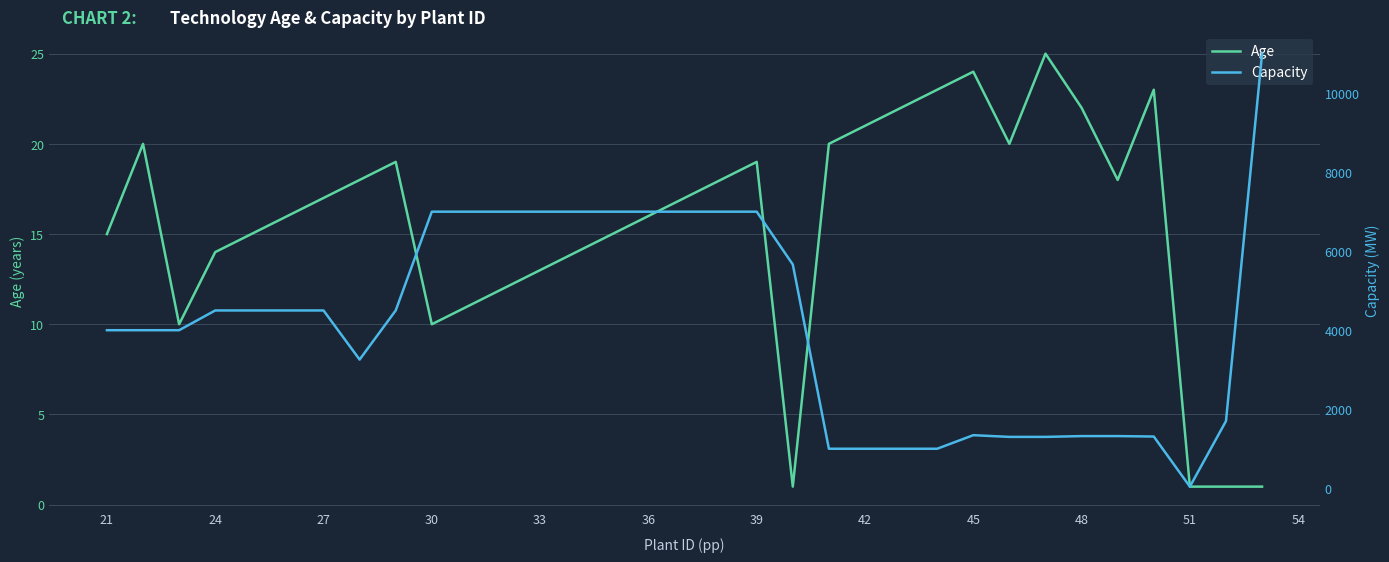

The Age series shows 30 at 27. True or false?

False